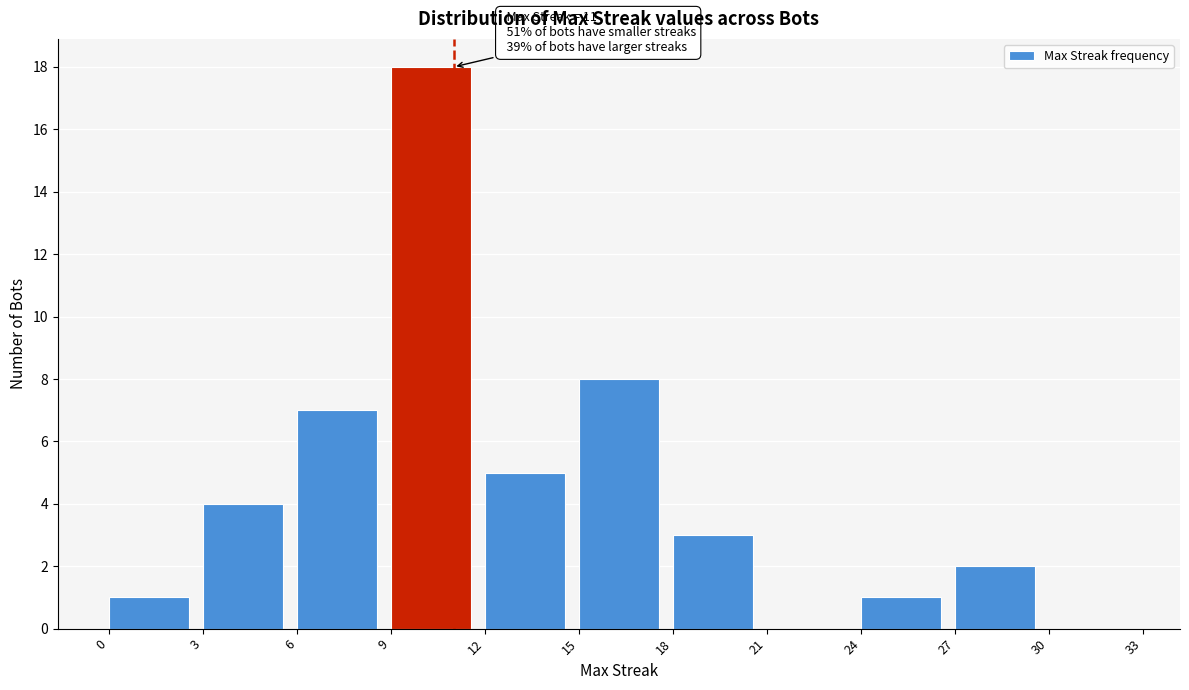

Over which range of the x-axis is the bar tallest?

9 to 12